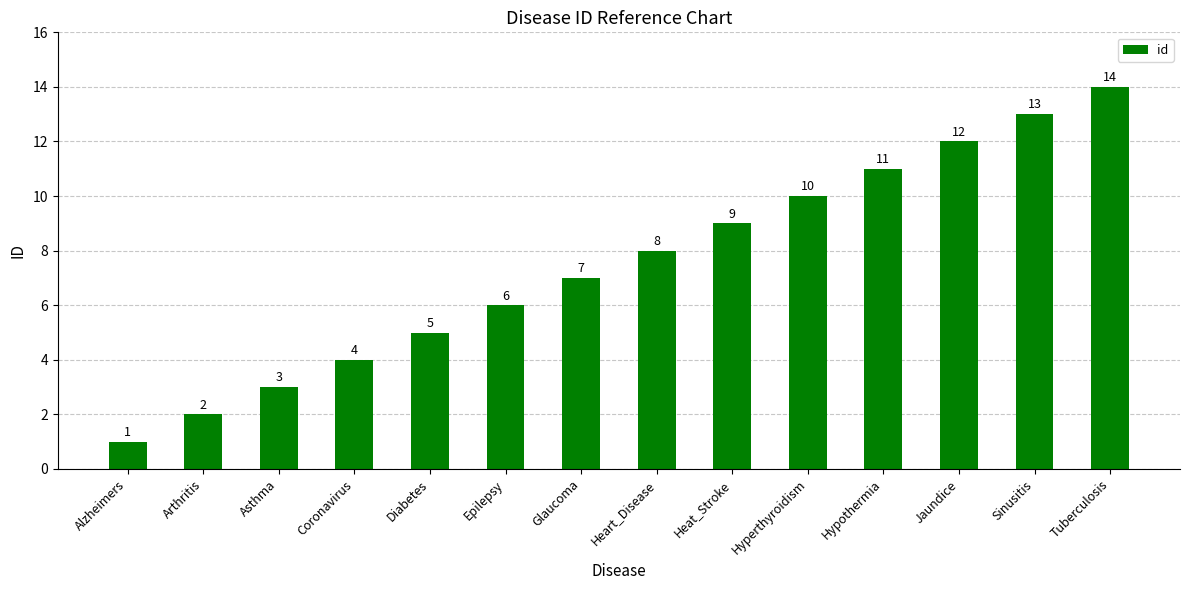

True or false: the data shows 1 at Alzheimers.

True